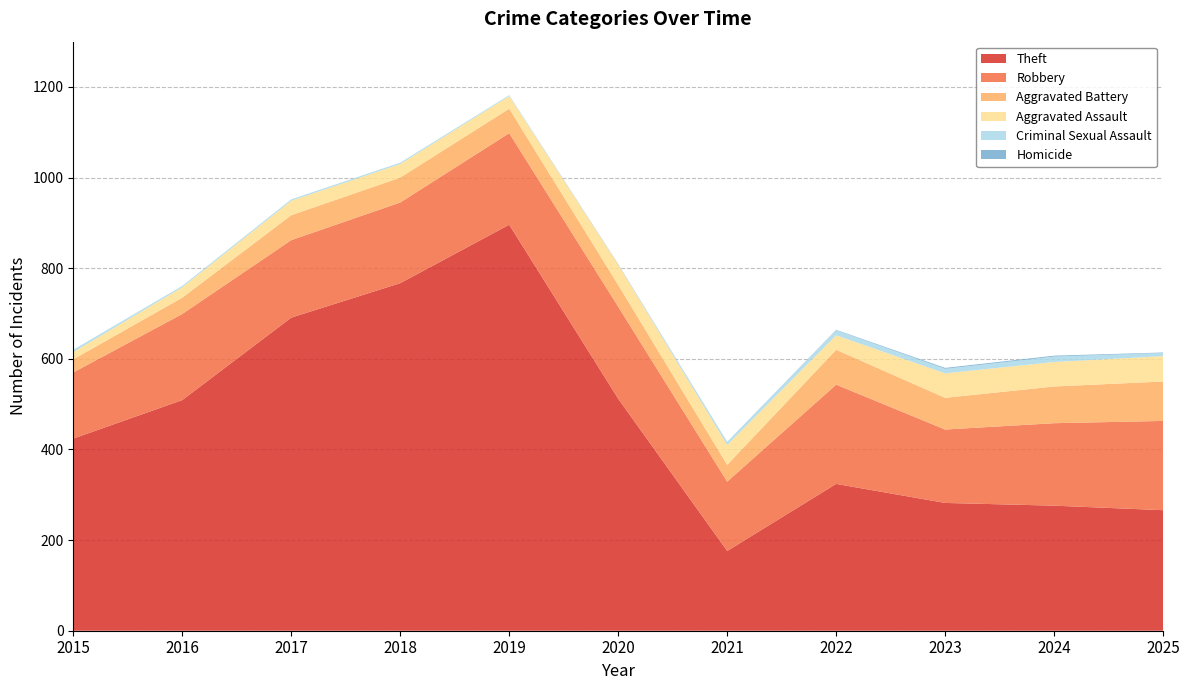

Reading left to right, list all the values displayed in this chart.

Theft: 424	509	691	767	896	512	176	324	282	276	266
Robbery: 146	190	171	178	202	203	153	219	162	182	197
Aggravated Battery: 29	36	55	55	54	48	37	77	70	81	87
Aggravated Assault: 16	23	32	30	28	45	44	32	54	54	56
Criminal Sexual Assault: 5	3	3	3	2	0	7	11	10	12	7
Homicide: 0	0	0	0	0	1	0	1	2	2	1